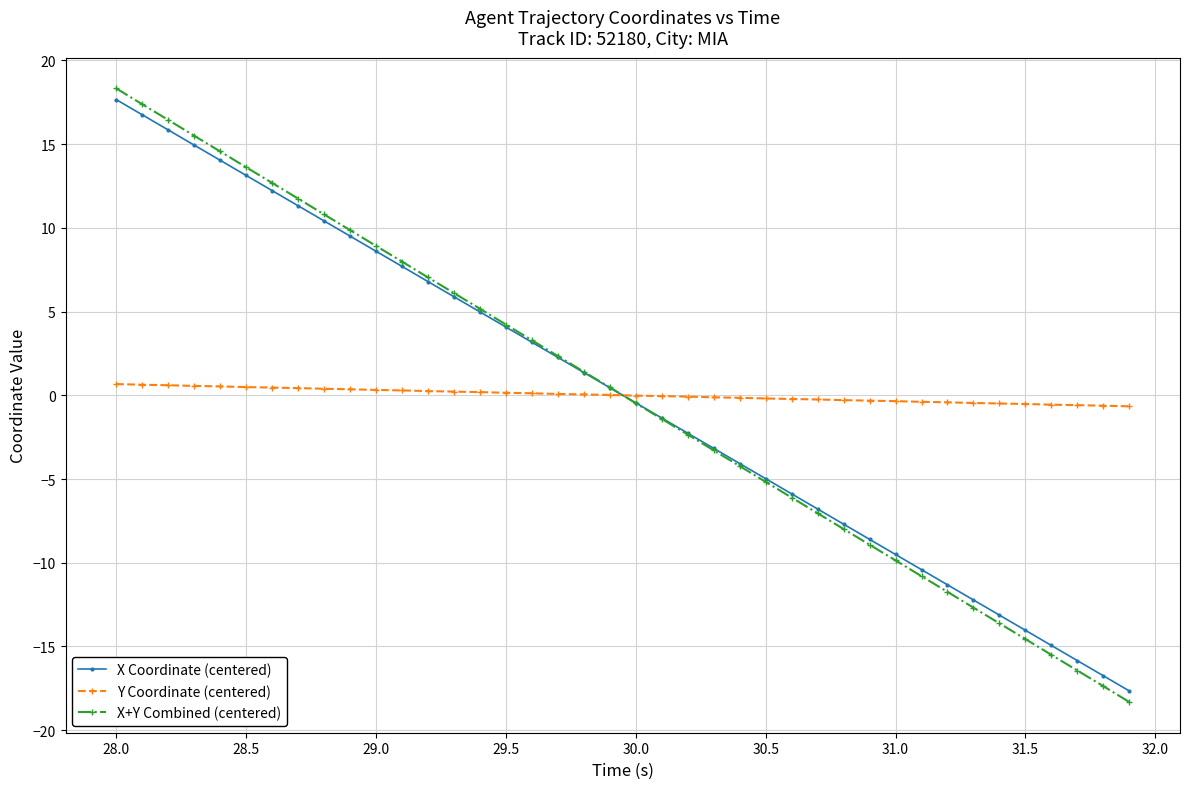

How many values in X+Y Combined (centered) are above zero?

20